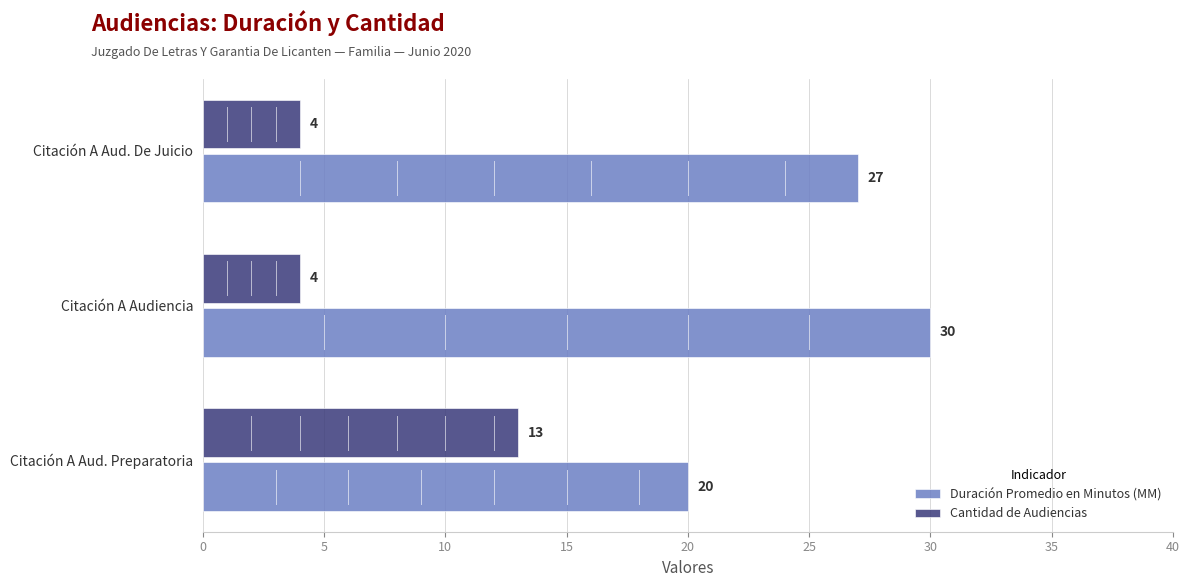

True or false: Duración Promedio en Minutos (MM) has a value of 27 at Citación A Aud. De Juicio.

True